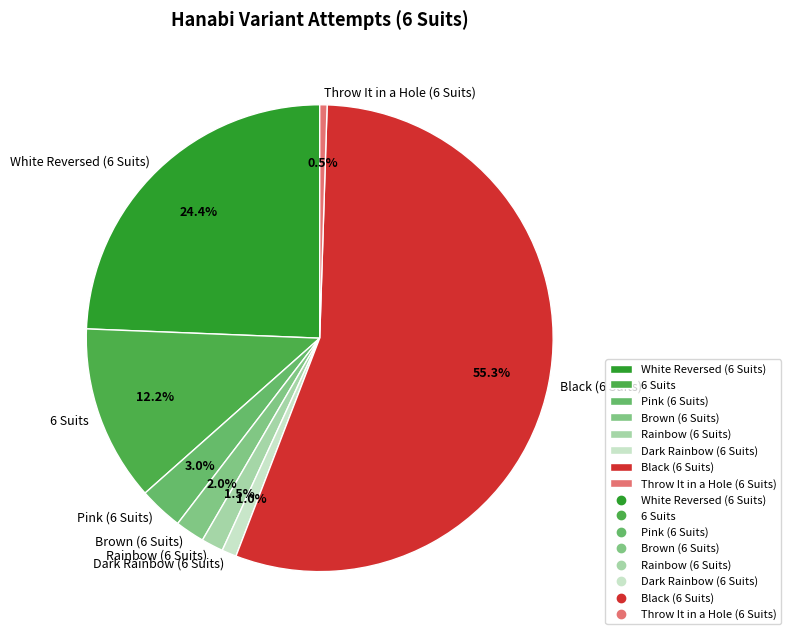

True or false: Black (6 Suits) accounts for 55% of the total.

True